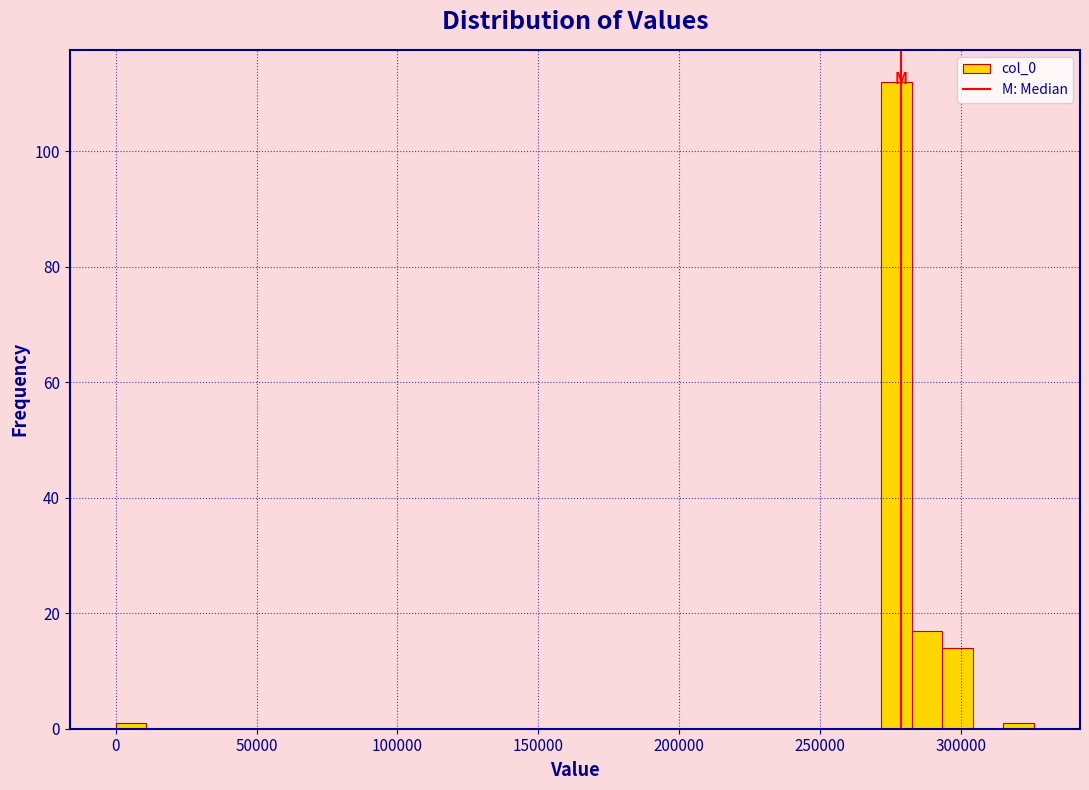

Around what value on the x-axis is the tallest bar? Give the approximate position of its centre, as read against the axis.

275000